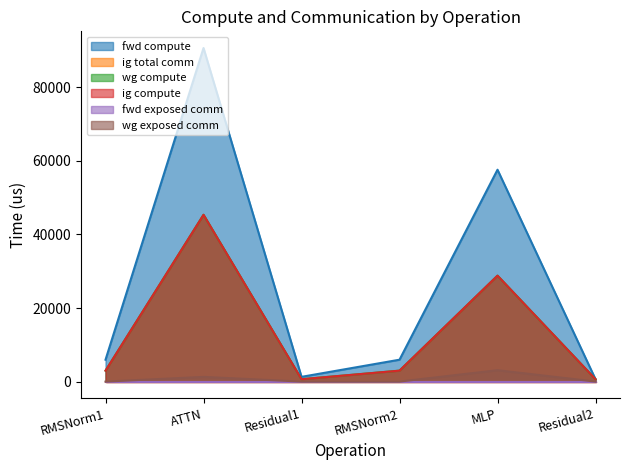

Is it true that fwd compute equals 25394.0 at MLP?

False